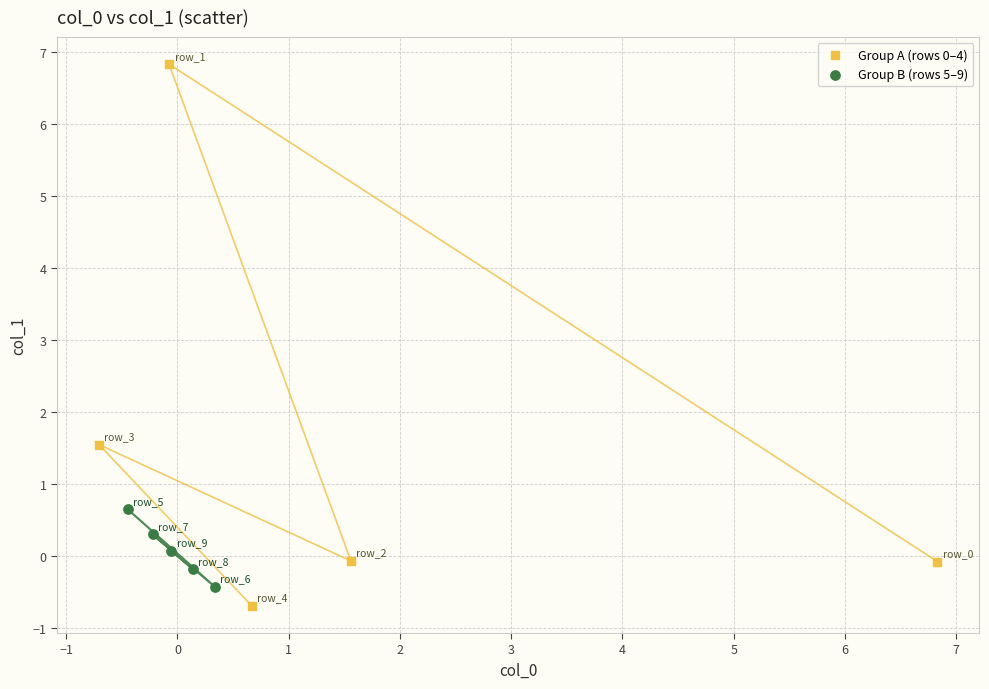

Which series reaches the maximum Y coordinate?

Group A (rows 0–4)